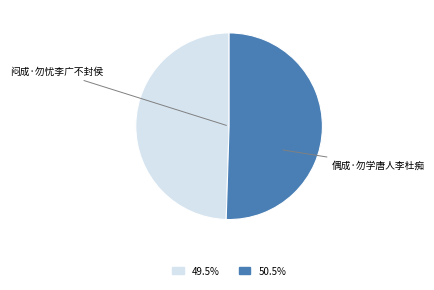

How many slices are in this pie chart?

2